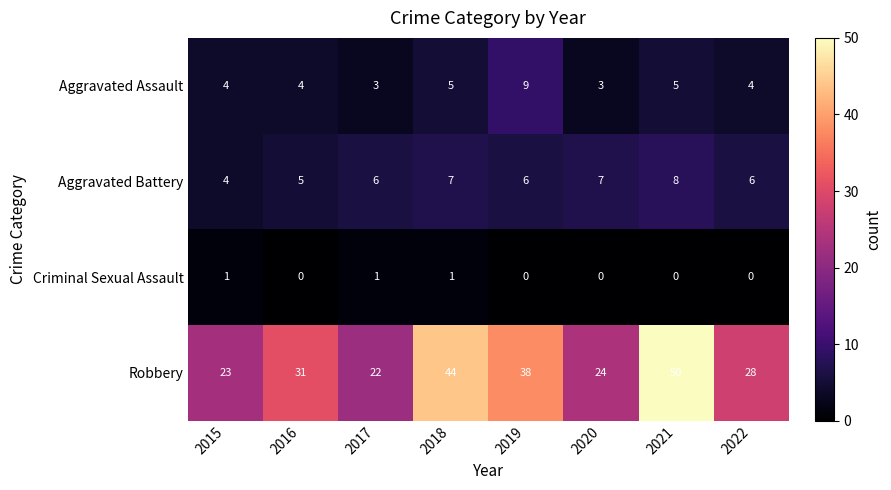

At which category is the sum across all series the highest?

2021